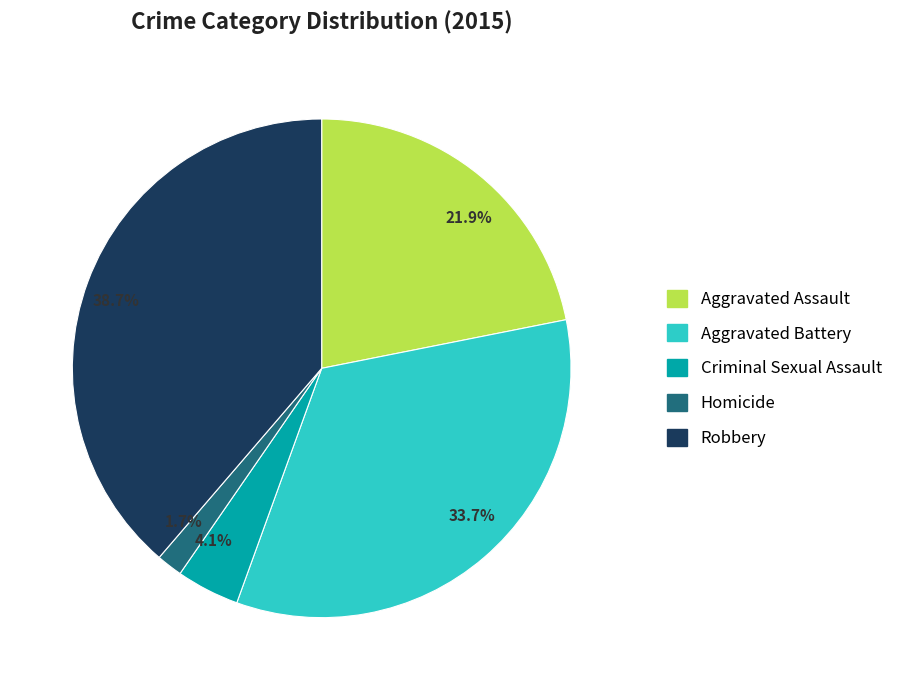

Between 38.7% and 1.7%, which is larger?

38.7%